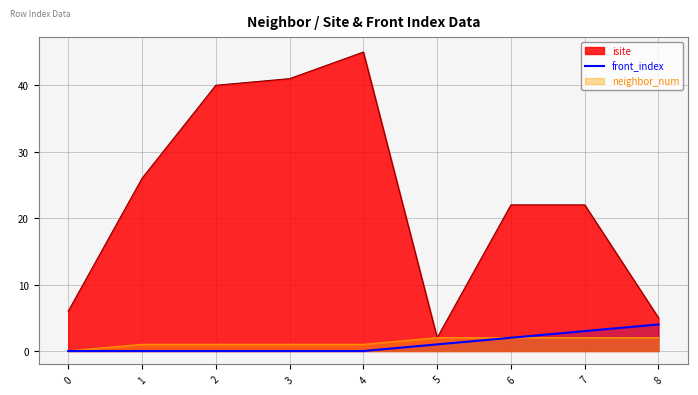

The value of neighbor_num at 5 is 2. True or false?

True